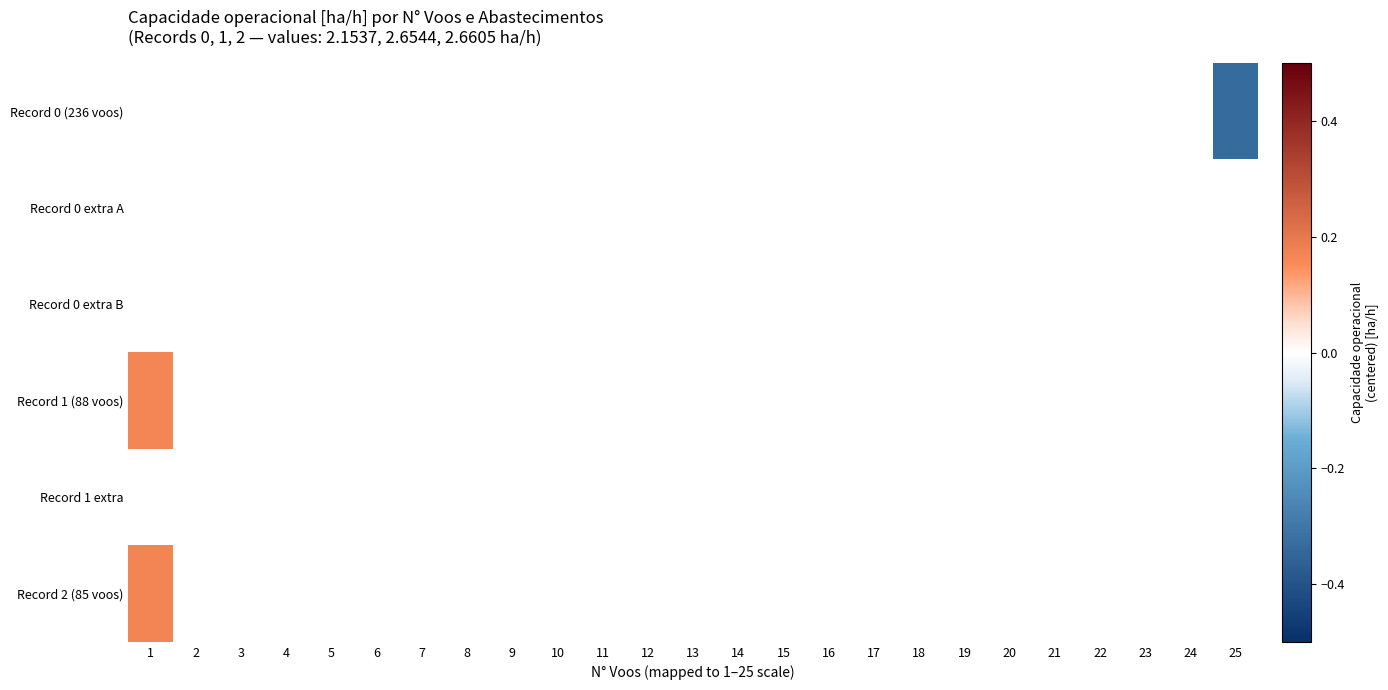

Which label corresponds to the smallest value in the chart?

25